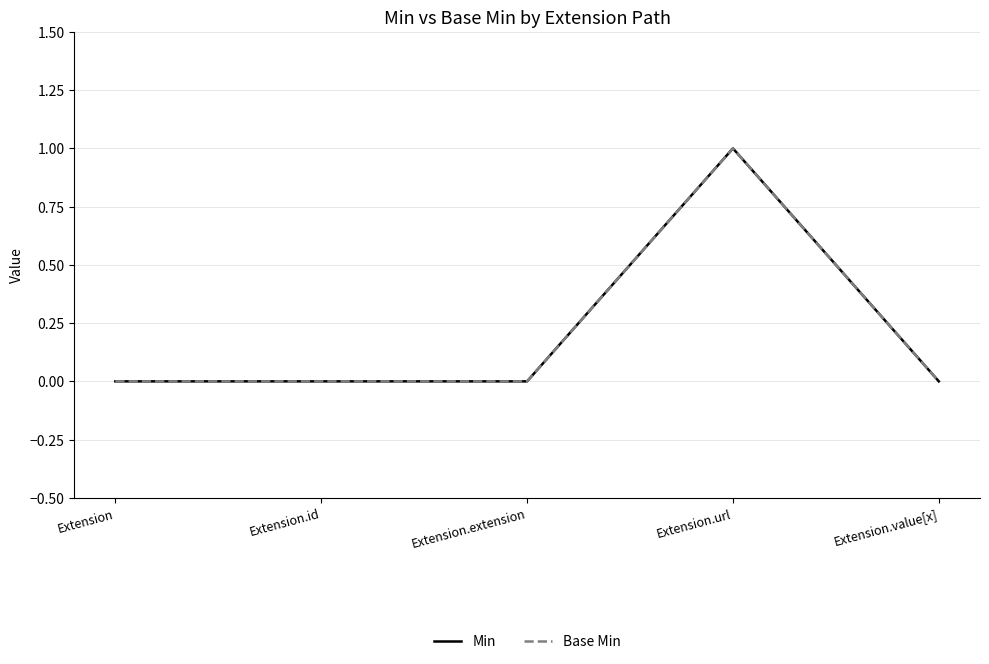

True or false: Base Min has a value of -1 at Extension.value[x].

False